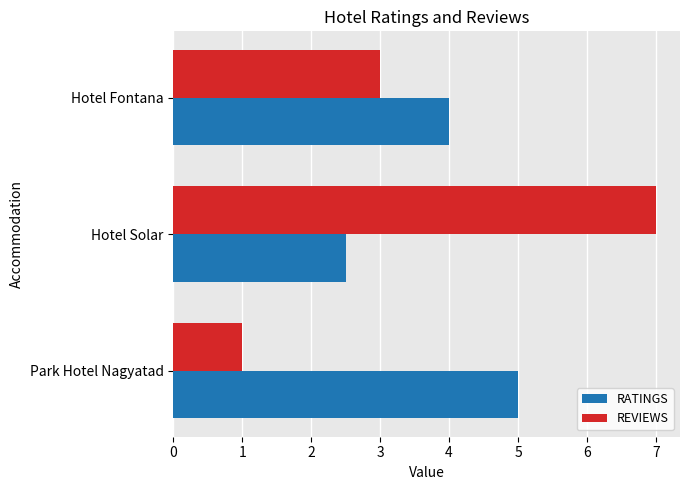

At which category is the sum across all series the highest?

Hotel Solar